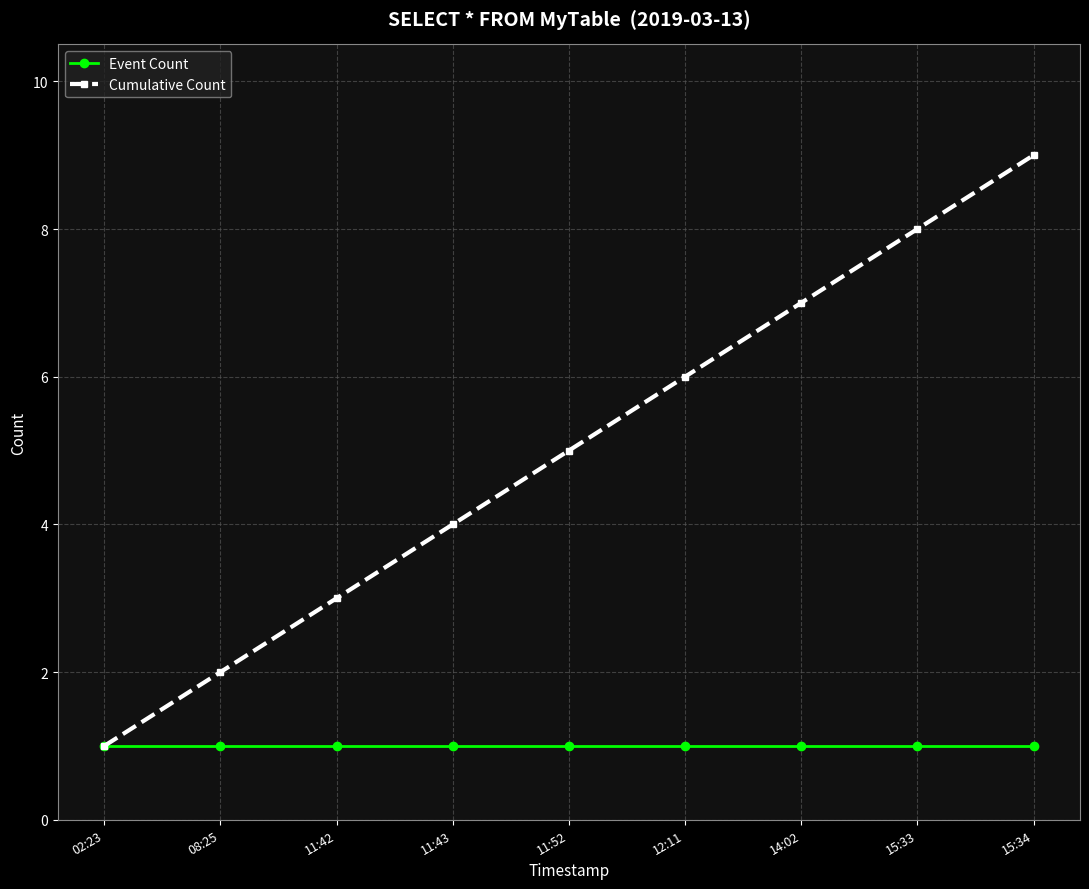

What is the label of the 7th point from the right?

11:42